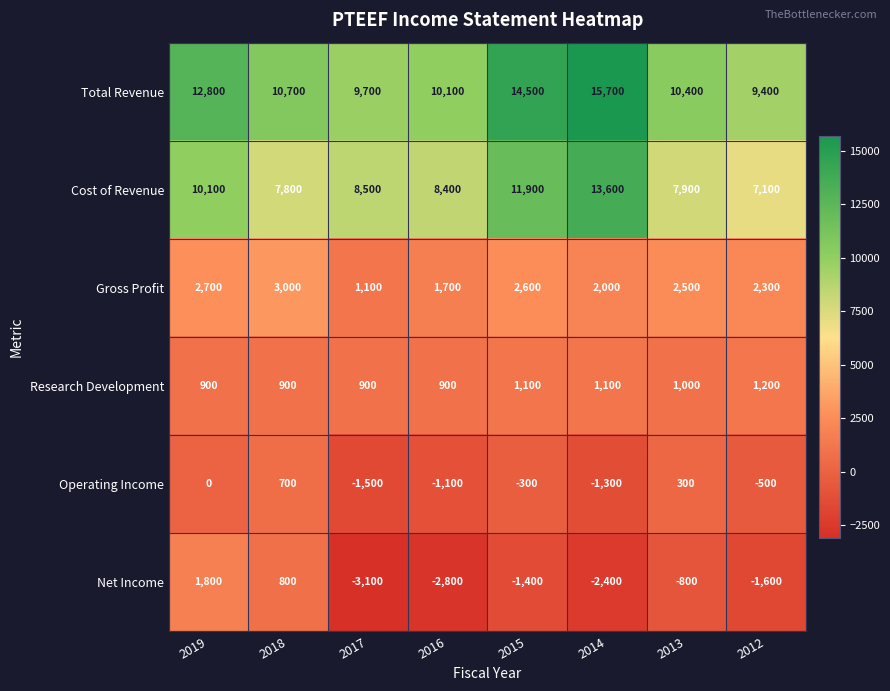

At which label is Net Income closest to -650?

2013